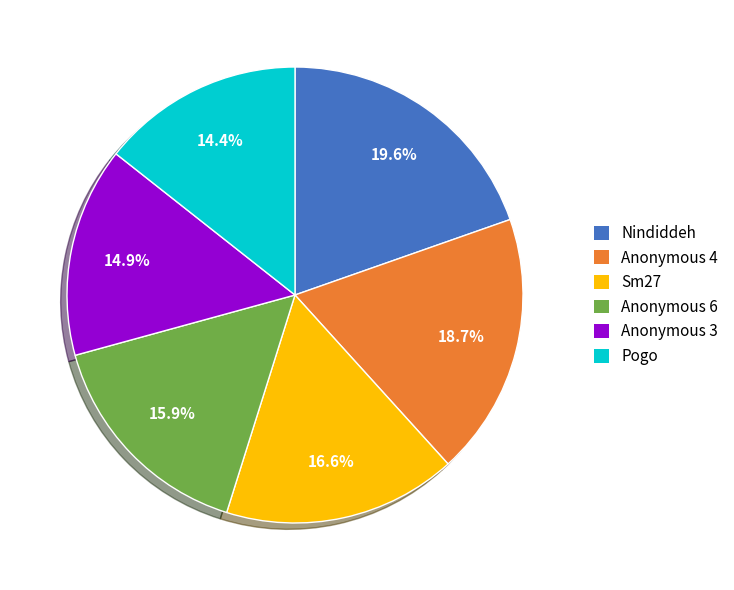

Does Sm27 account for over 50% of the chart?

No